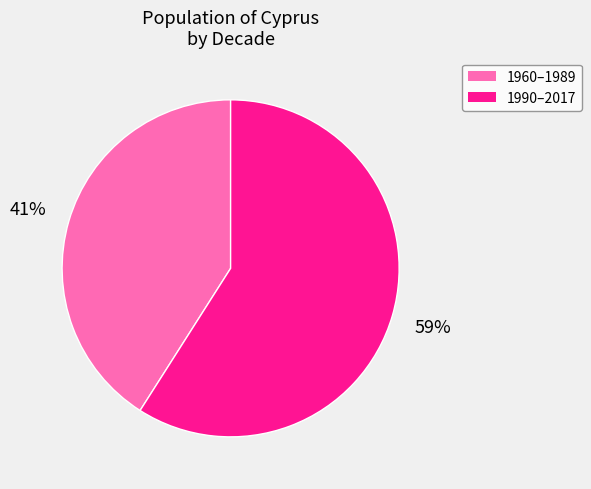

Is there a majority slice in this chart?

Yes